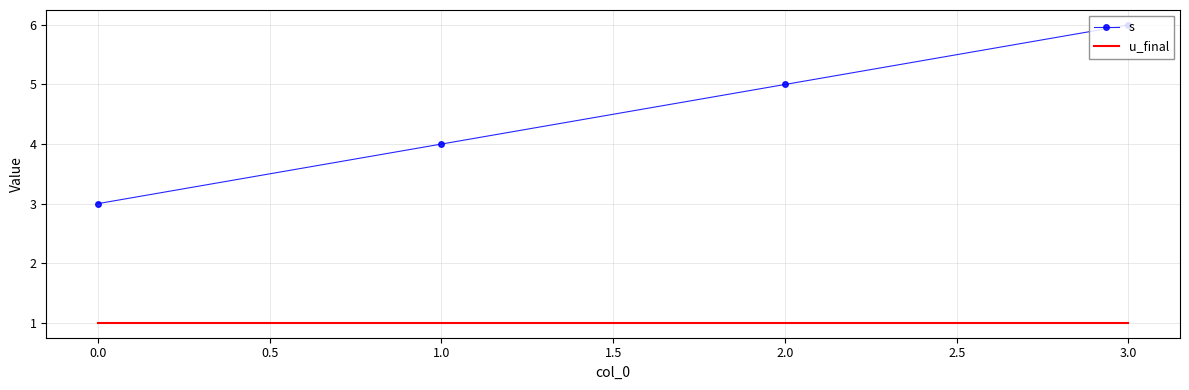

Which series has the largest range (max minus min)?

s